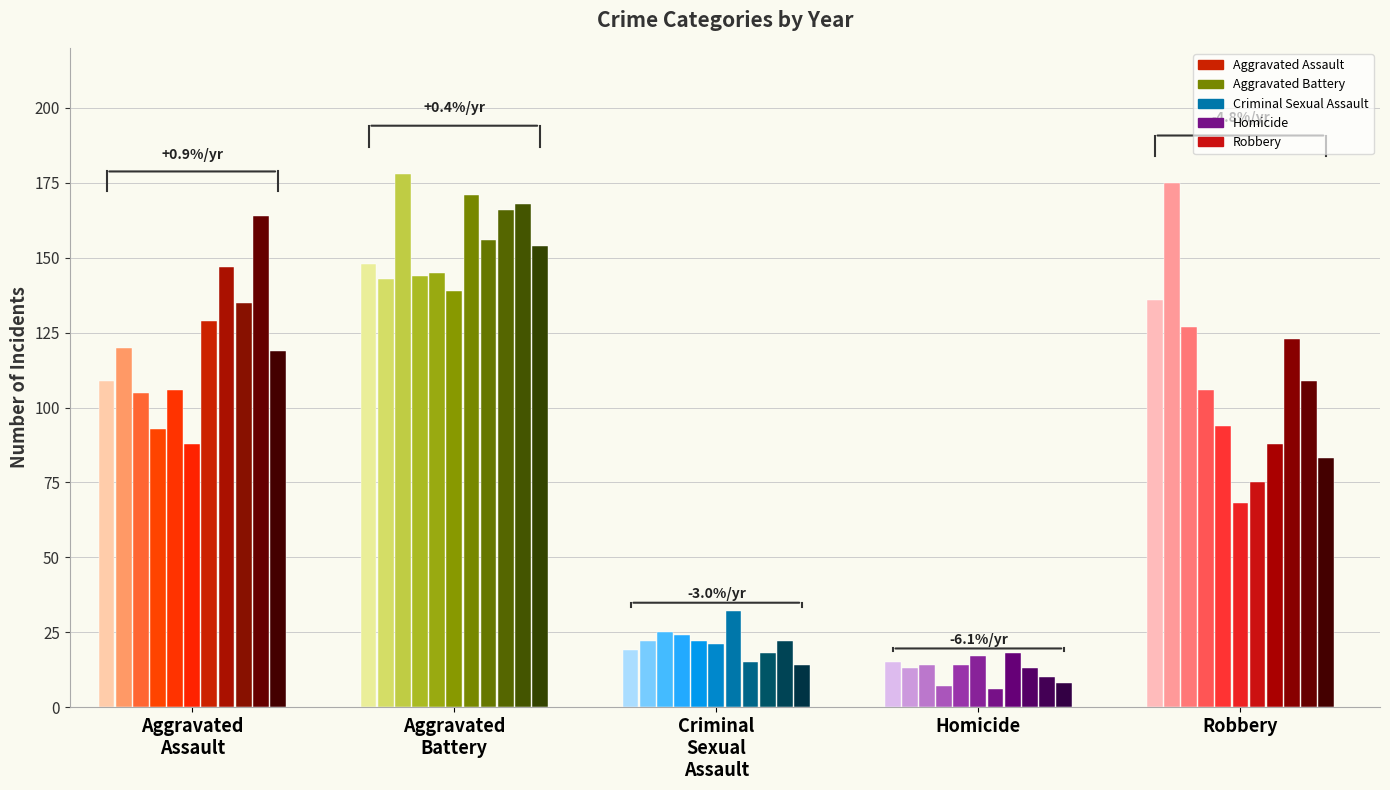

How many bars are there in total?

55